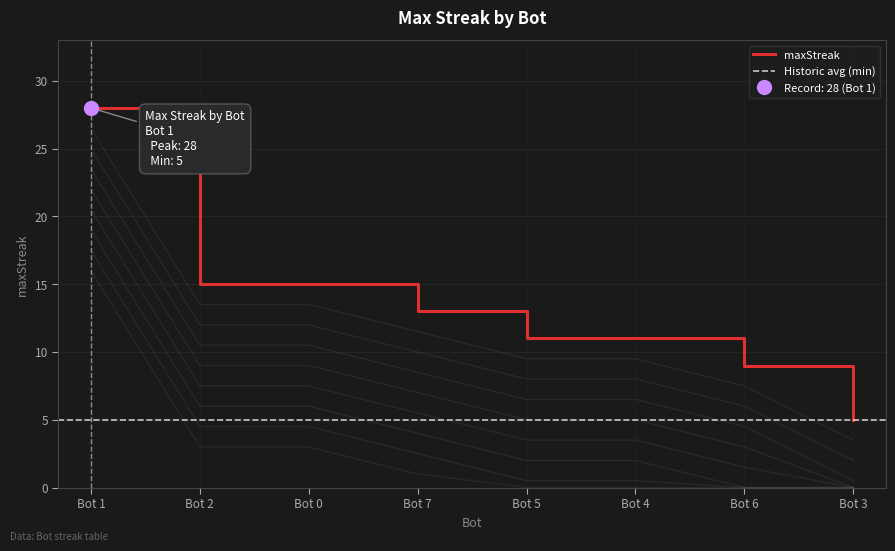

The maxStreak series shows 15 at Bot 2. True or false?

True